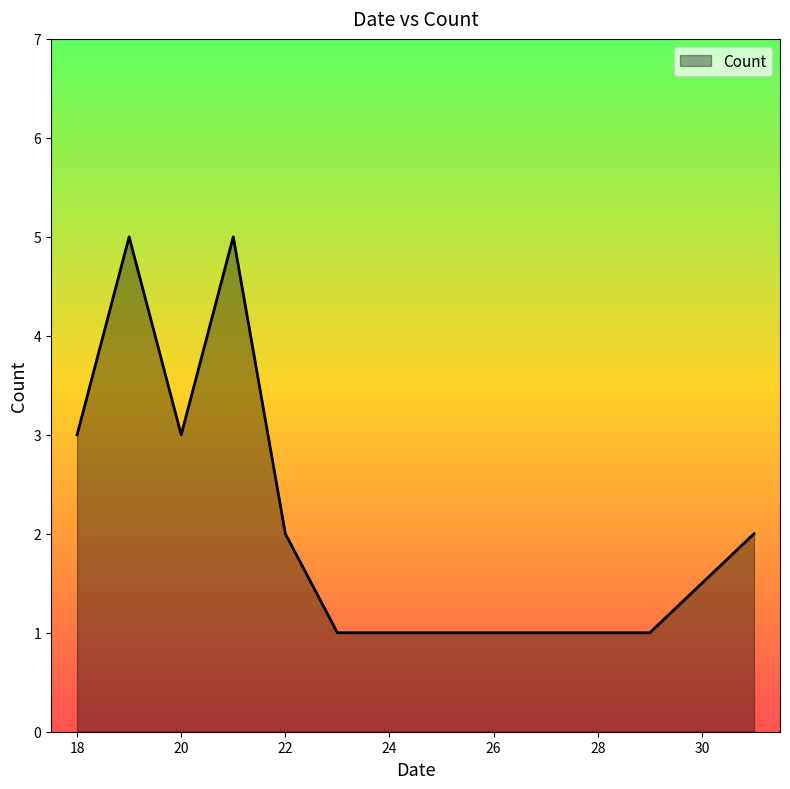

What is the difference between the maximum and minimum values?

4